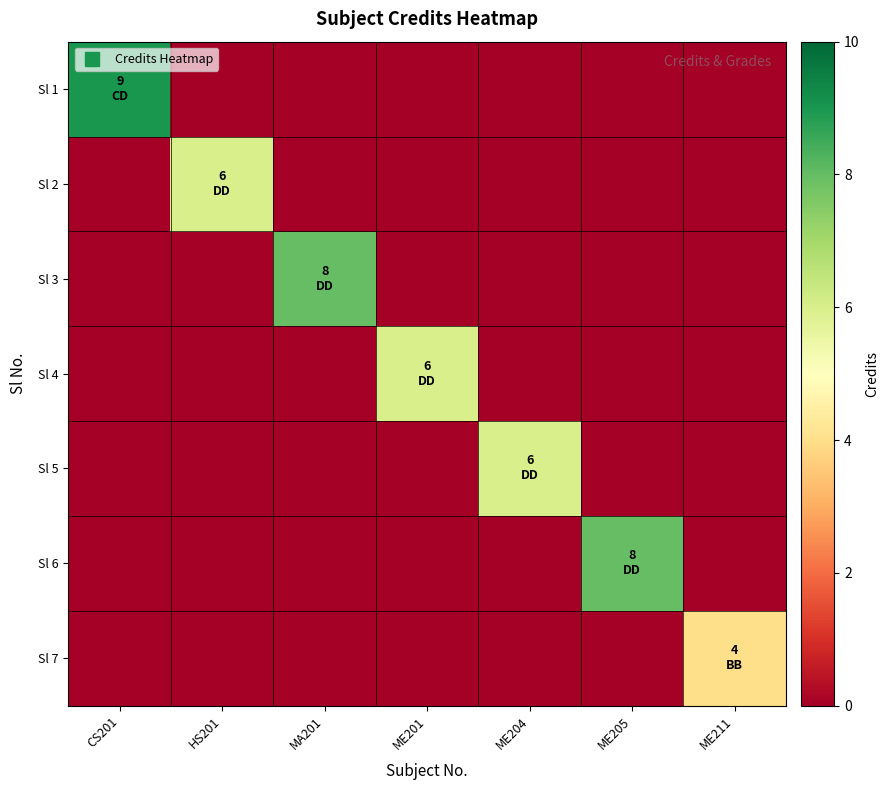

At MA201, list the series in order from largest to smallest.

Sl 3, Sl 1, Sl 2, Sl 4, Sl 5, Sl 6, Sl 7